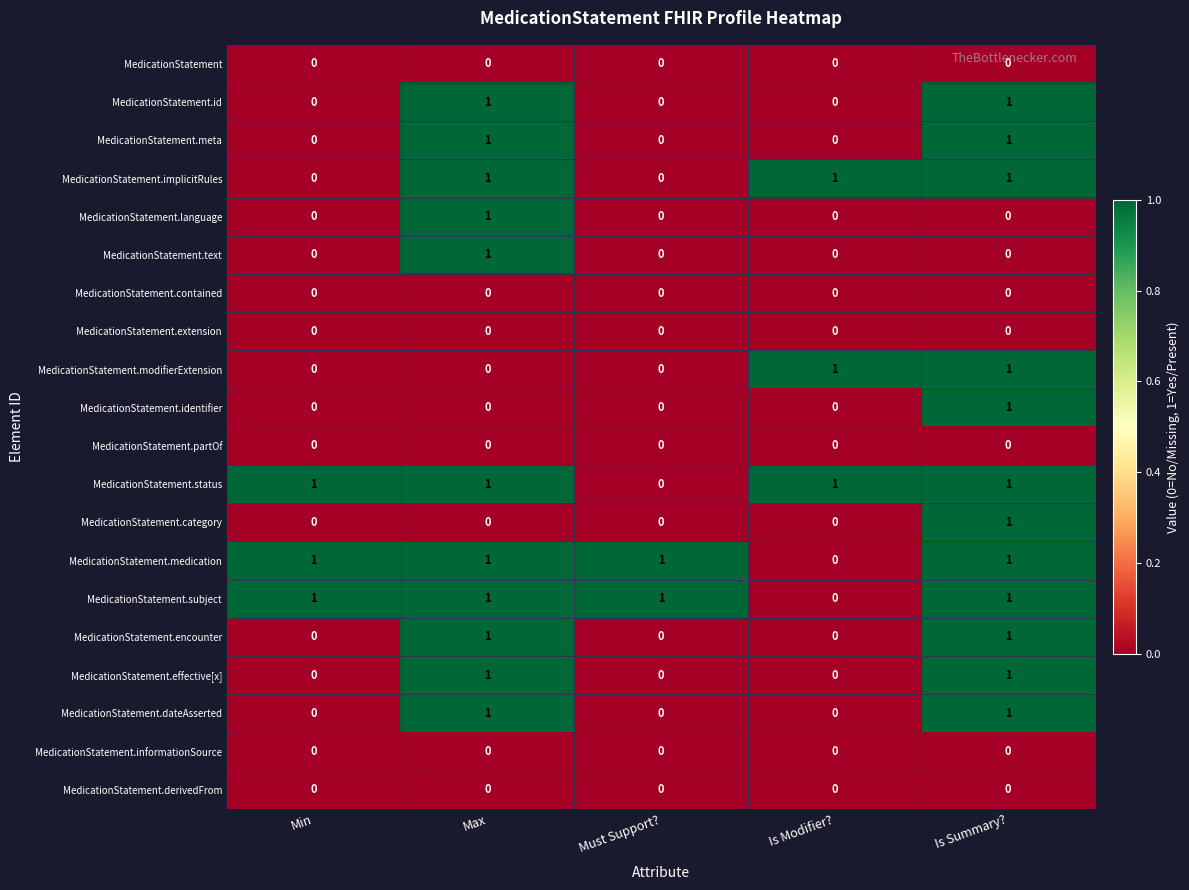

At how many categories does at least one series exceed 0?

5